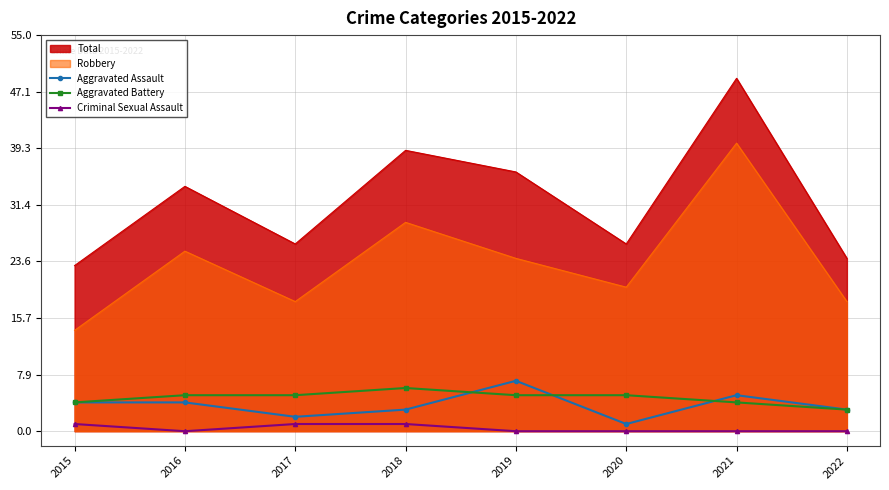

The Robbery series shows 18 at 2017. True or false?

True